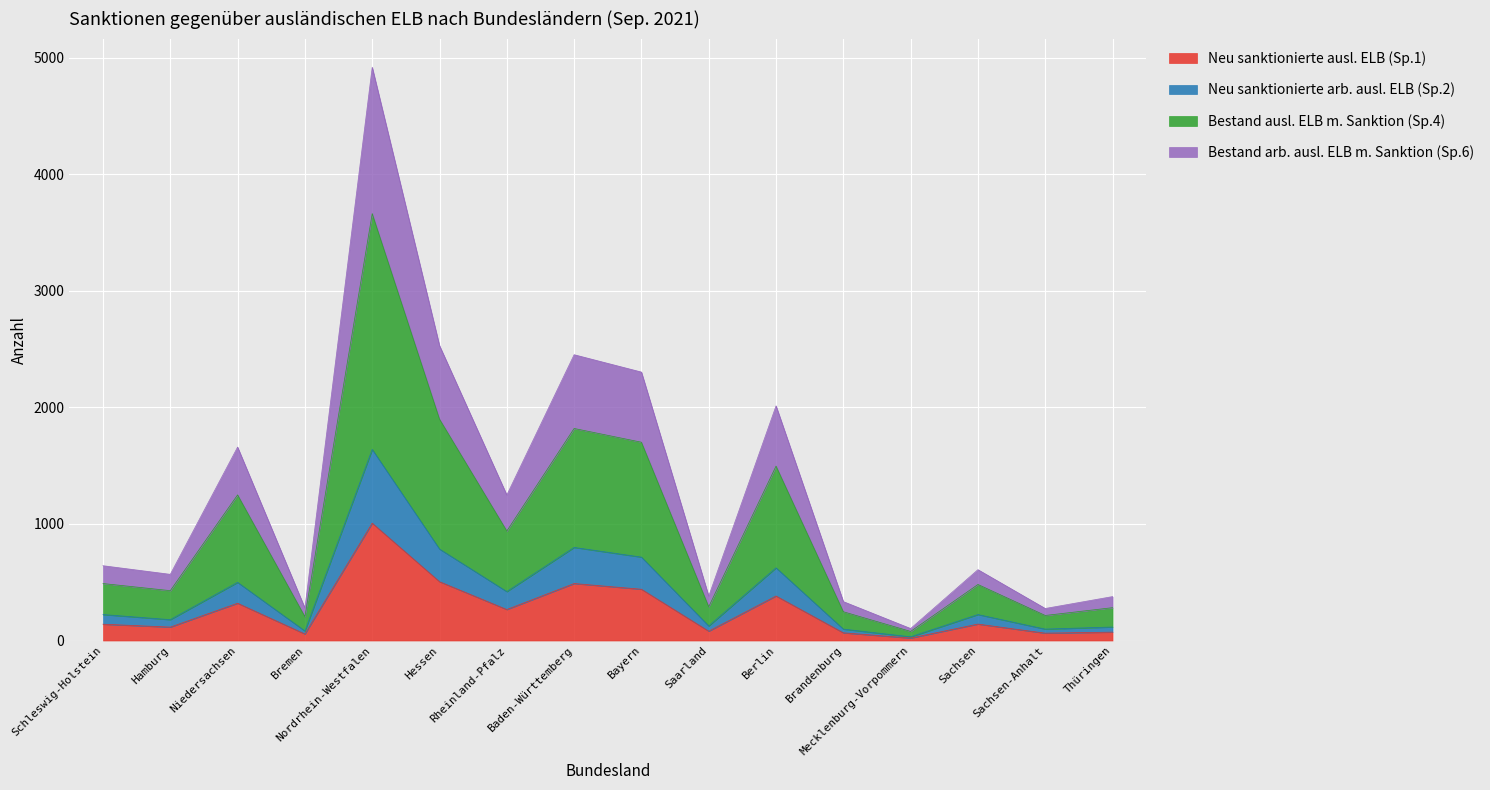

Does the chart display data point markers on the line(s)?

No